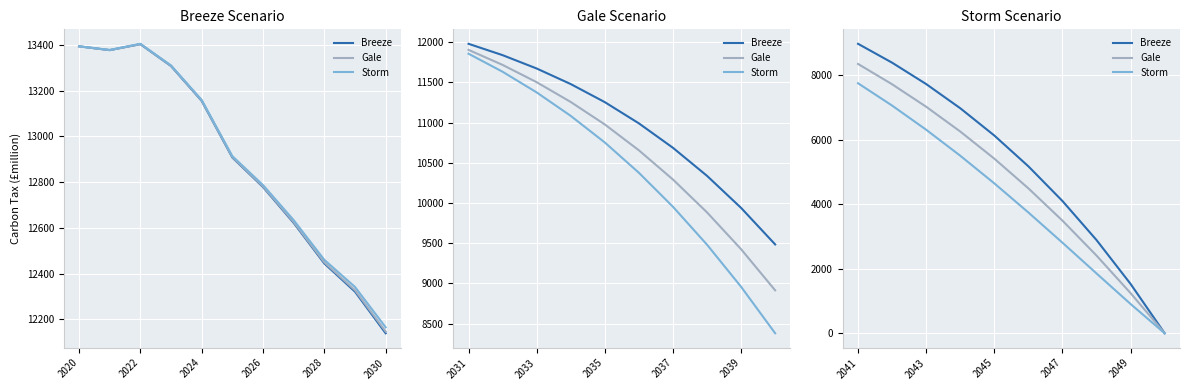

At which label does Breeze first exceed 6127?

2041